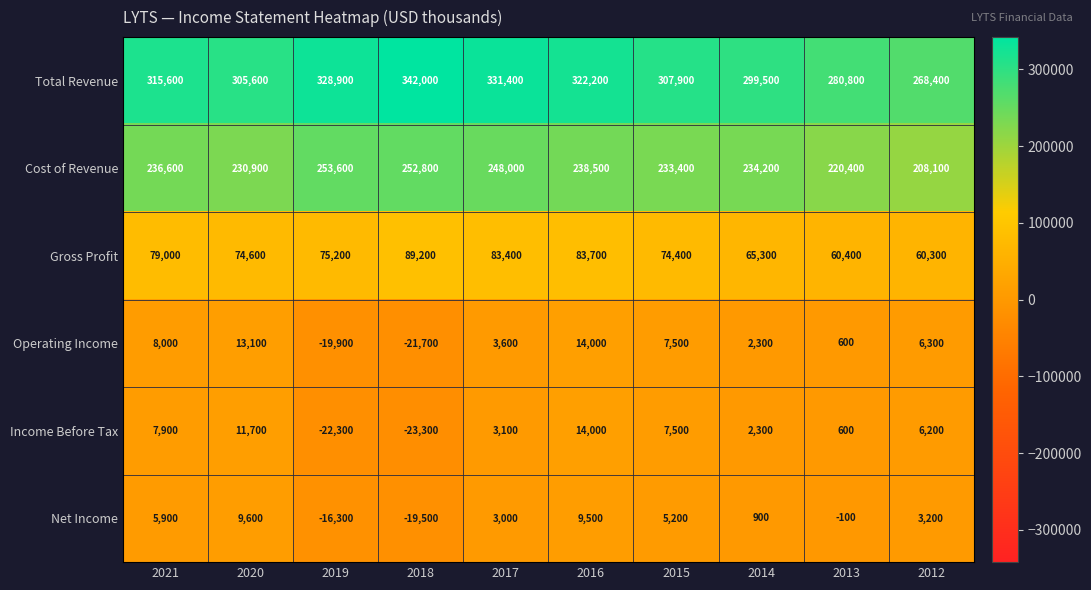

The value of Cost of Revenue at 2018 is 416750. True or false?

False